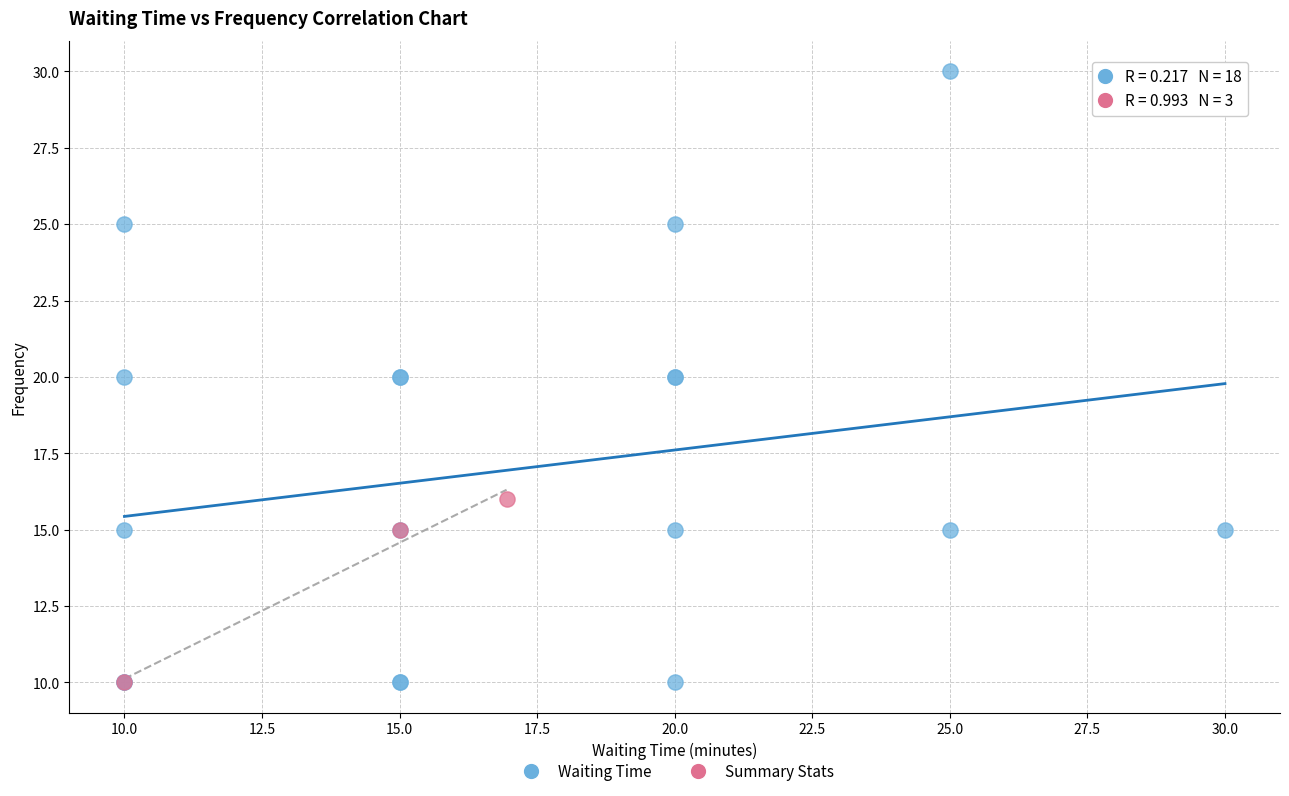

Which series reaches the maximum Y coordinate?

Waiting Time